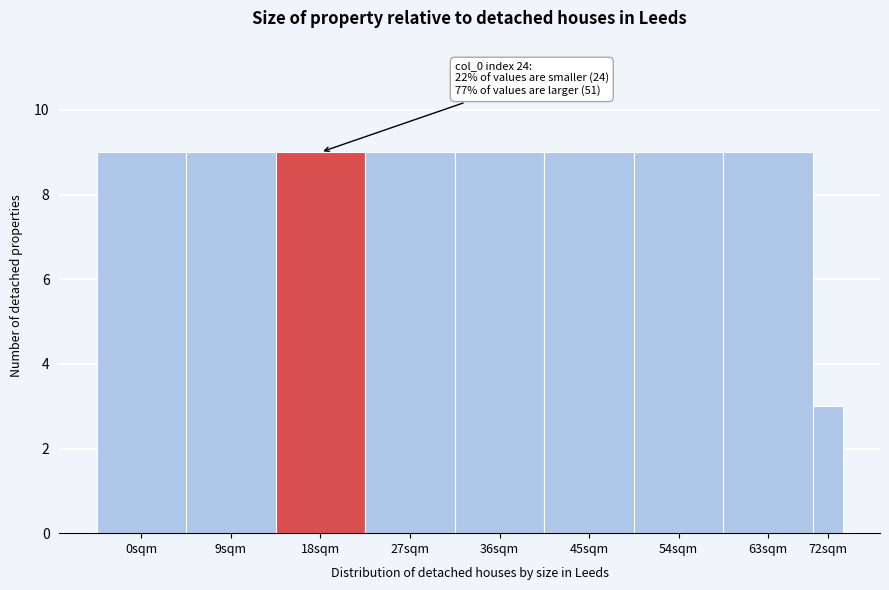

Reading left to right, what are all the values shown in this chart?

0sqm=9	9sqm=9	18sqm=9	27sqm=9	36sqm=9	45sqm=9	54sqm=9	63sqm=9	72sqm=3